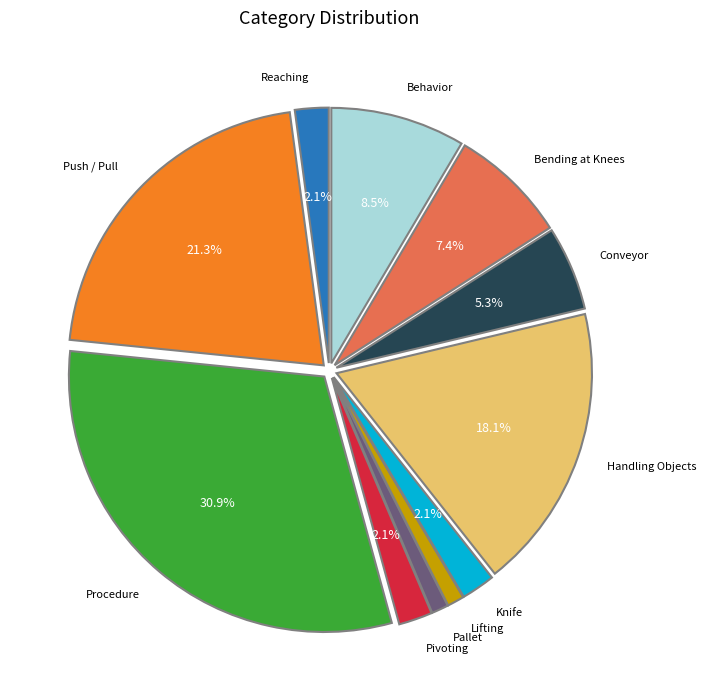

Is there a majority slice in this chart?

No